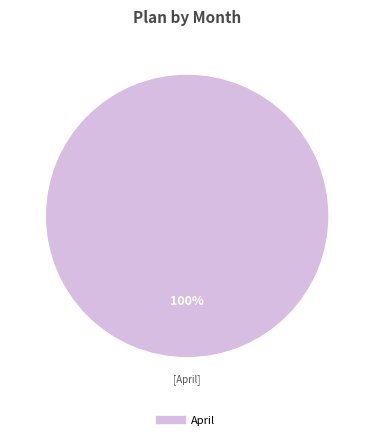

Is there a majority slice in this chart?

Yes